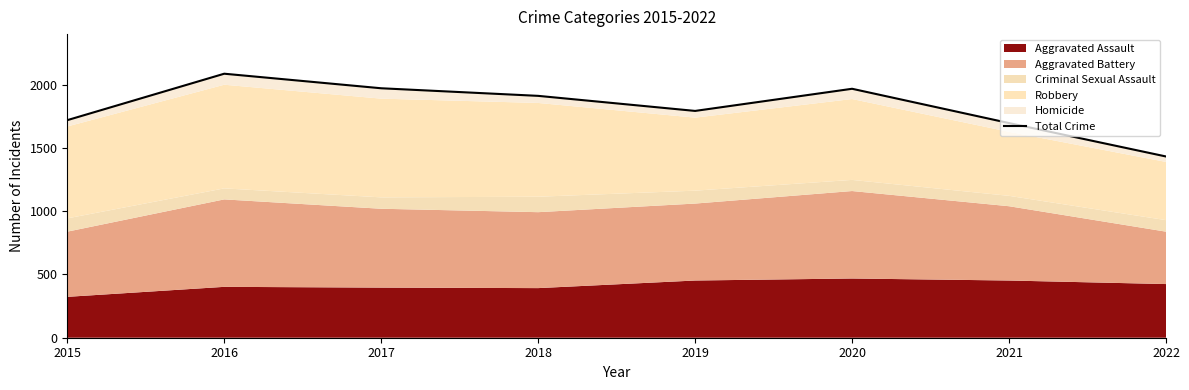

List the labels in order of value, smallest first.

2022, 2021, 2015, 2019, 2018, 2020, 2017, 2016